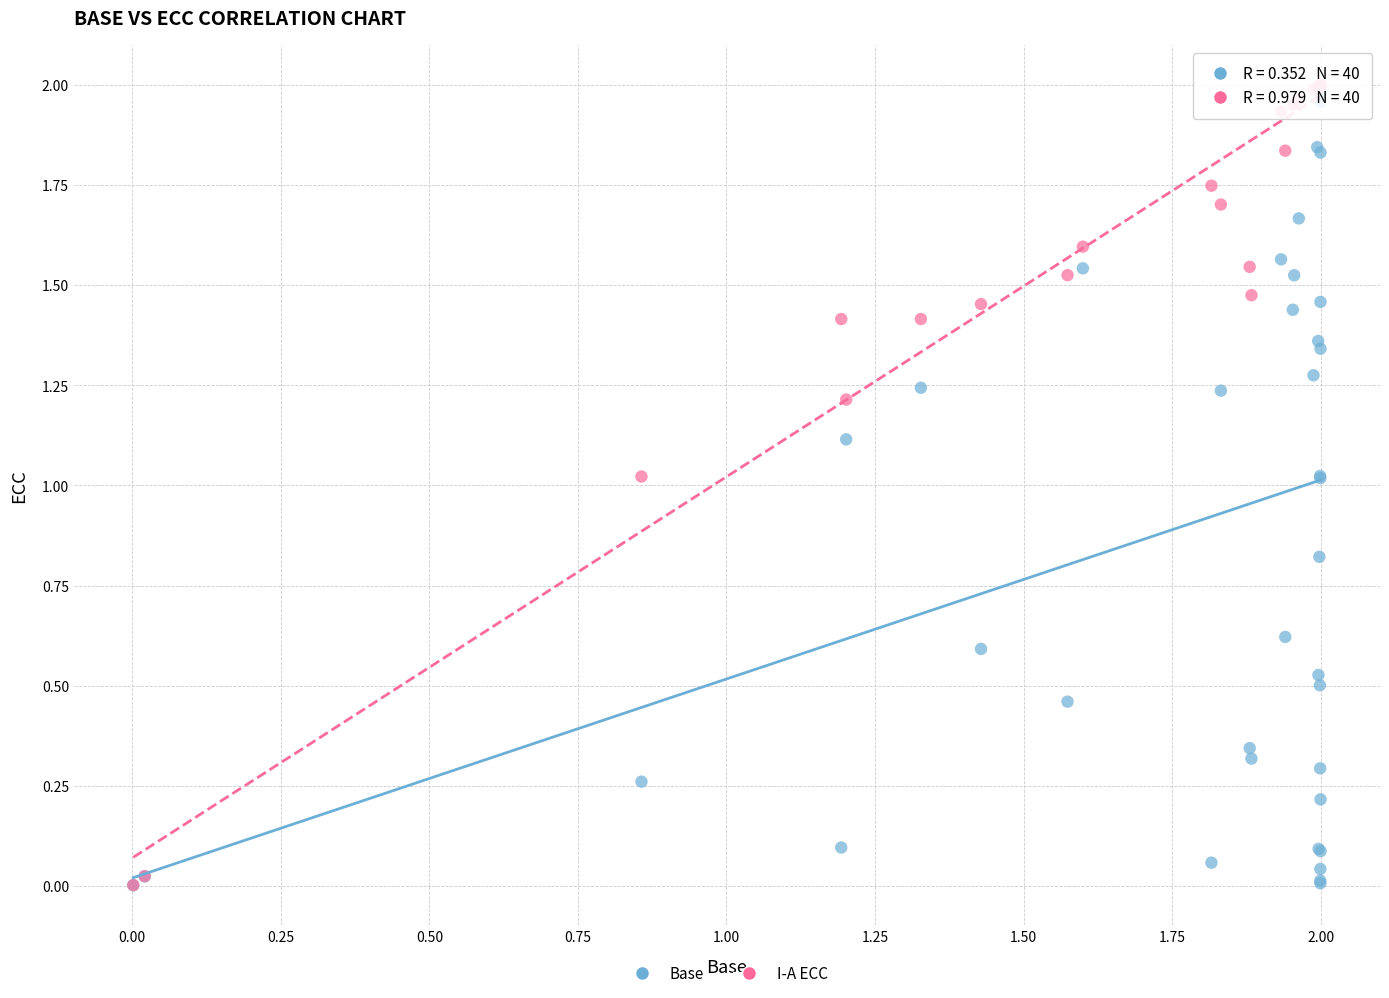

What are all the series names shown in the legend?

Base, I-A ECC